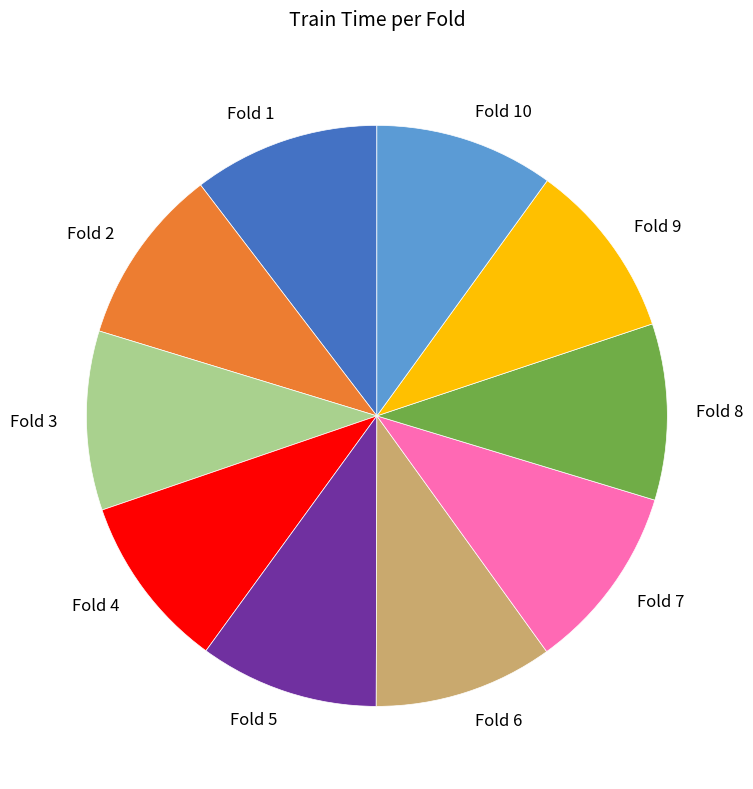

Is there any slice that represents more than half of the pie?

No